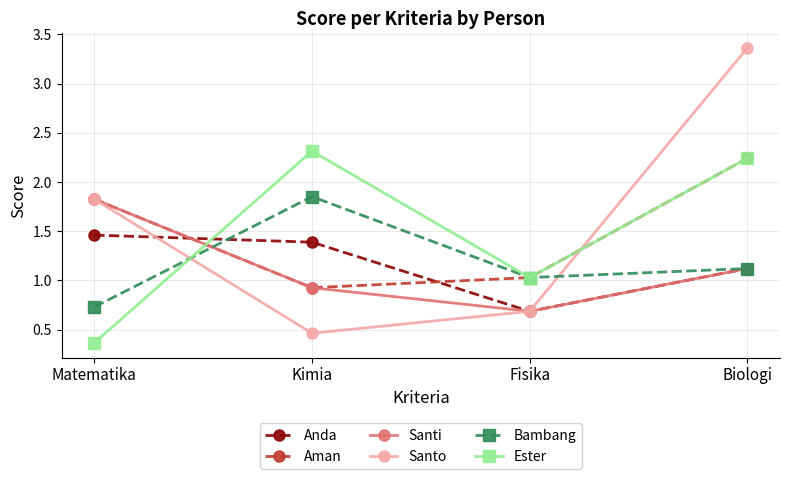

Does the chart display data point markers on the line(s)?

Yes